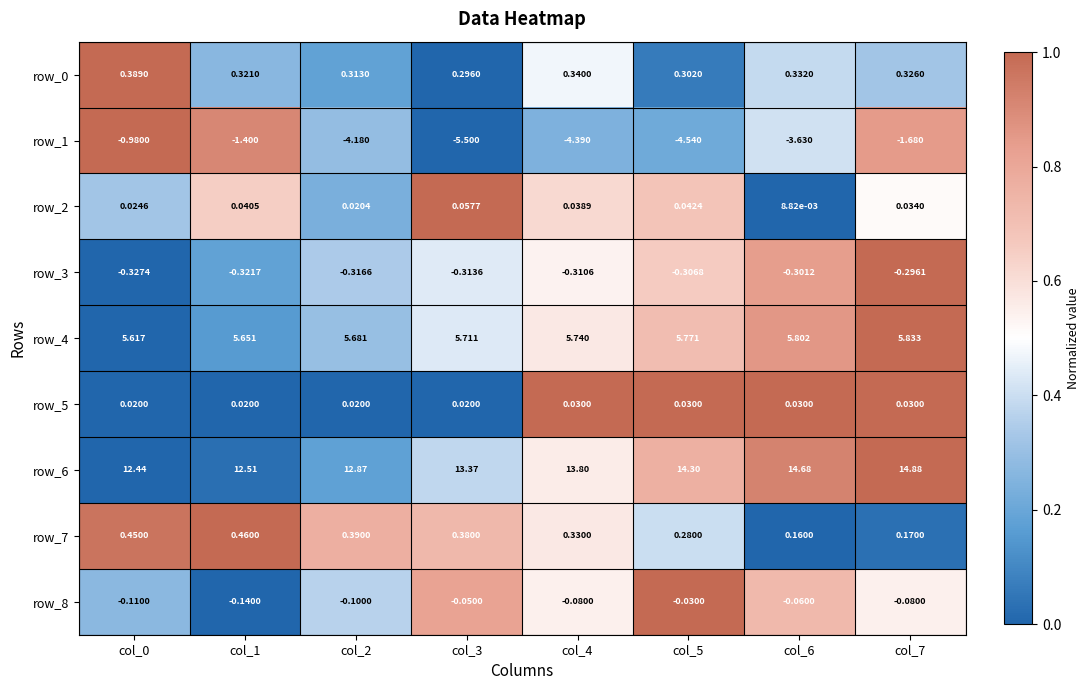

Is the value of row_4 at col_1 greater than the value of row_7 at col_3?

Yes